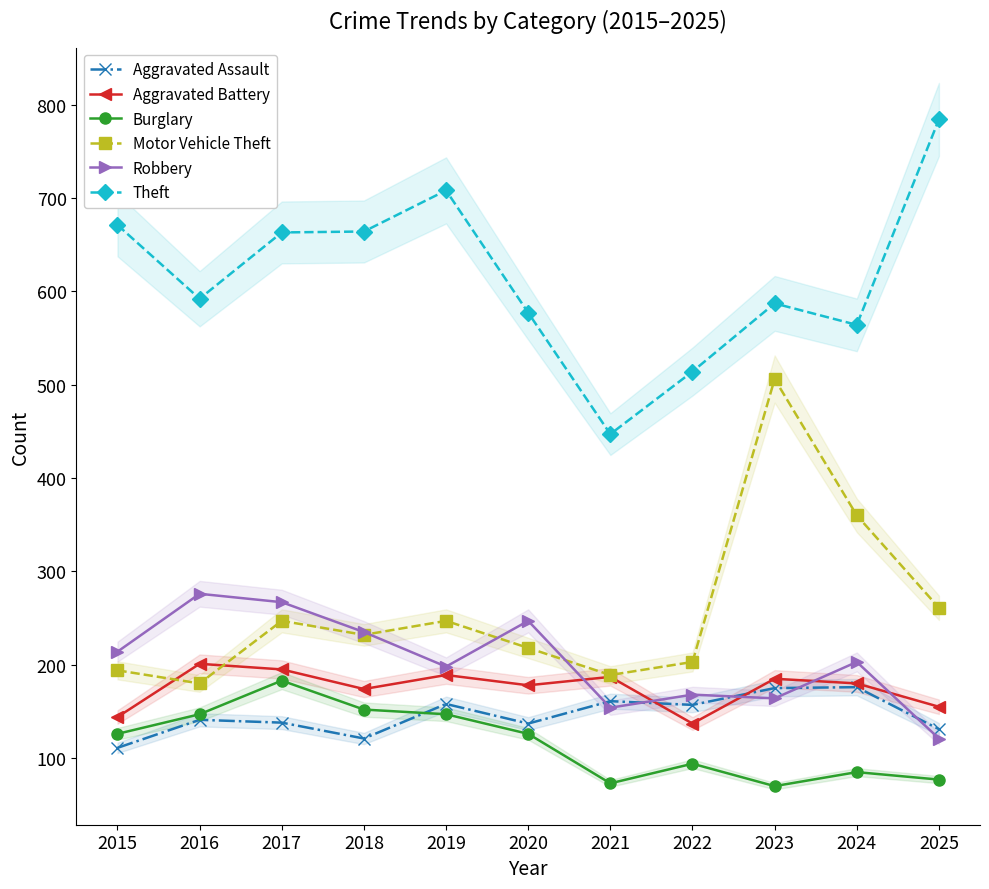

Where does the Burglary series first go above 126?

2016